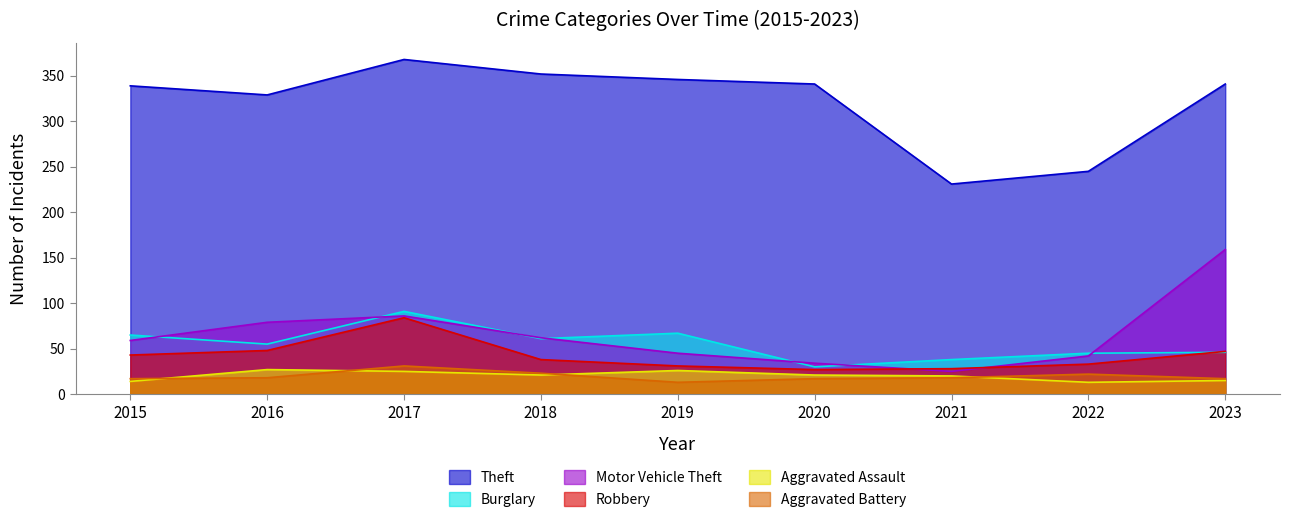

What are all the series names shown in the legend?

Theft, Burglary, Motor Vehicle Theft, Robbery, Aggravated Assault, Aggravated Battery